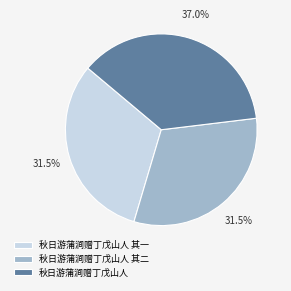

Is there a majority slice in this chart?

No